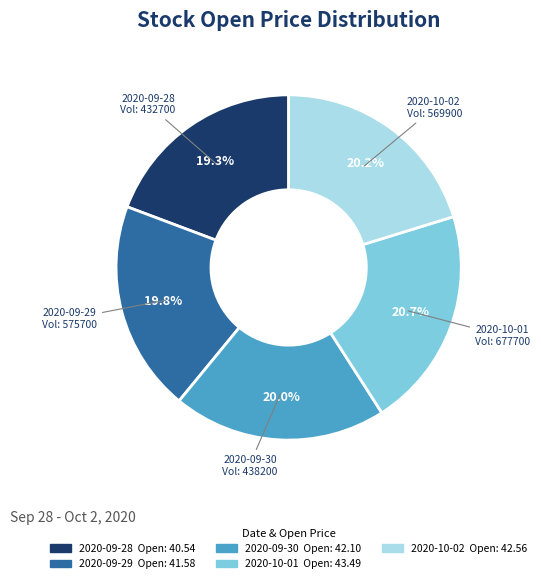

Is there a majority slice in this chart?

No